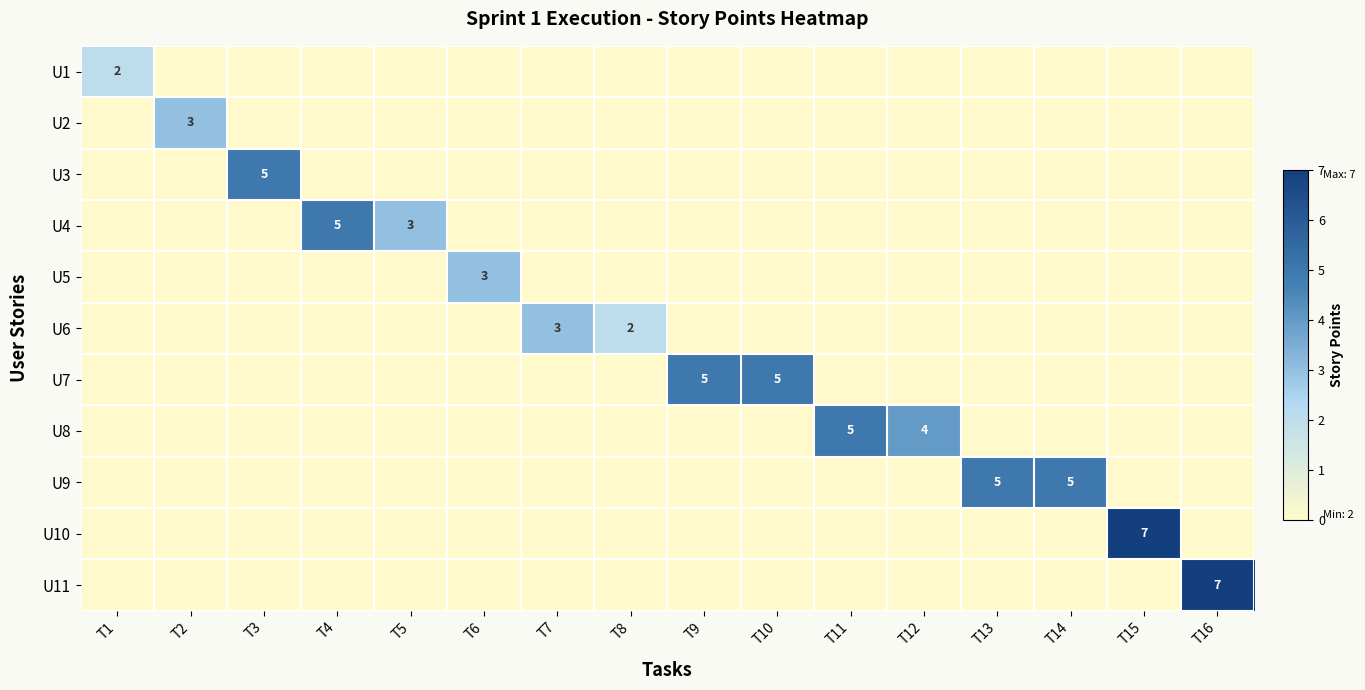

At which category is the sum across all series the highest?

T15